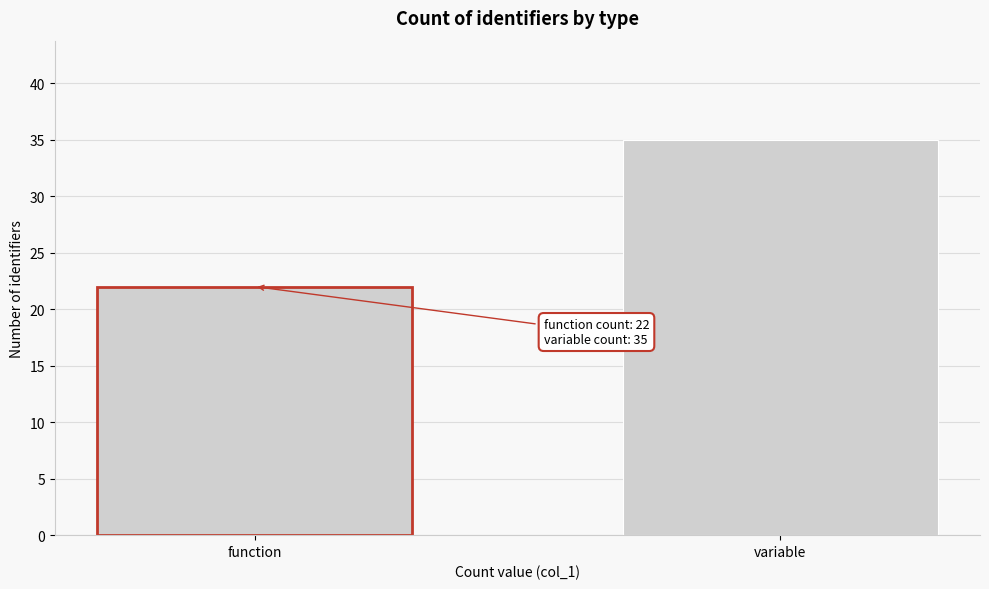

Reading right to left, what are all the values shown in this chart?

variable=35	function=22